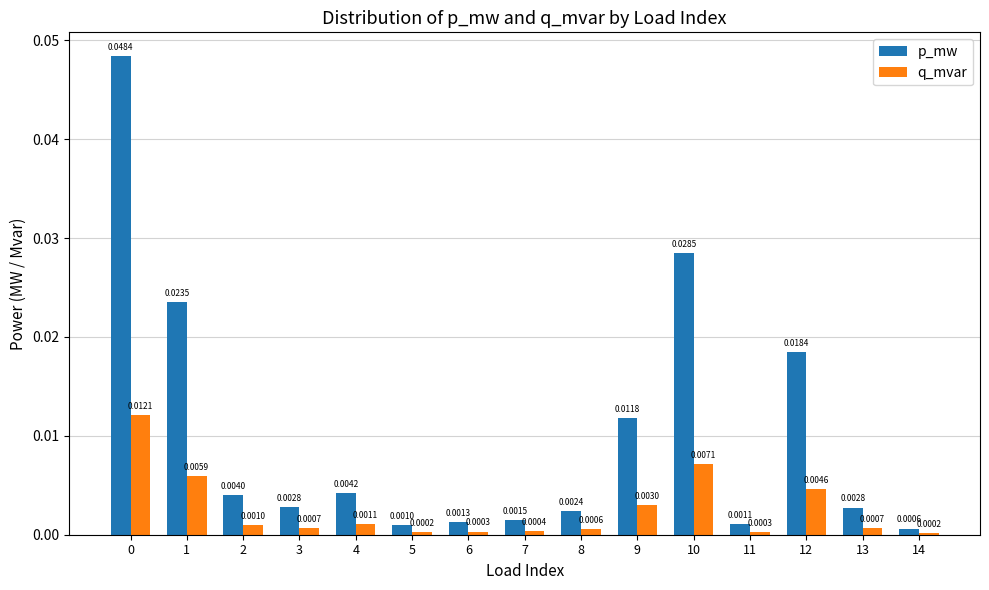

Which series has the largest total across all categories?

p_mw